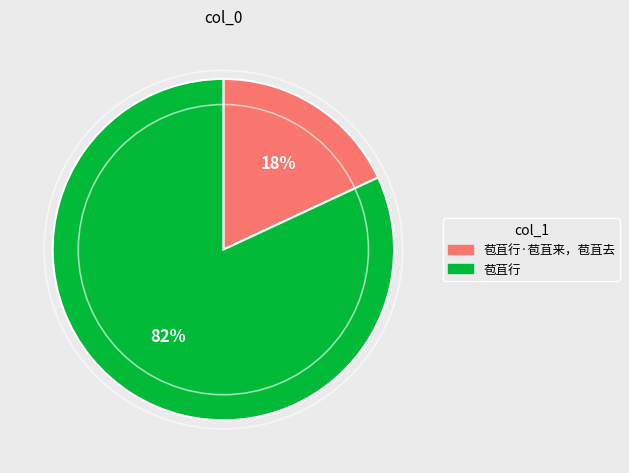

To the nearest percent, what is the average slice percentage?

50%